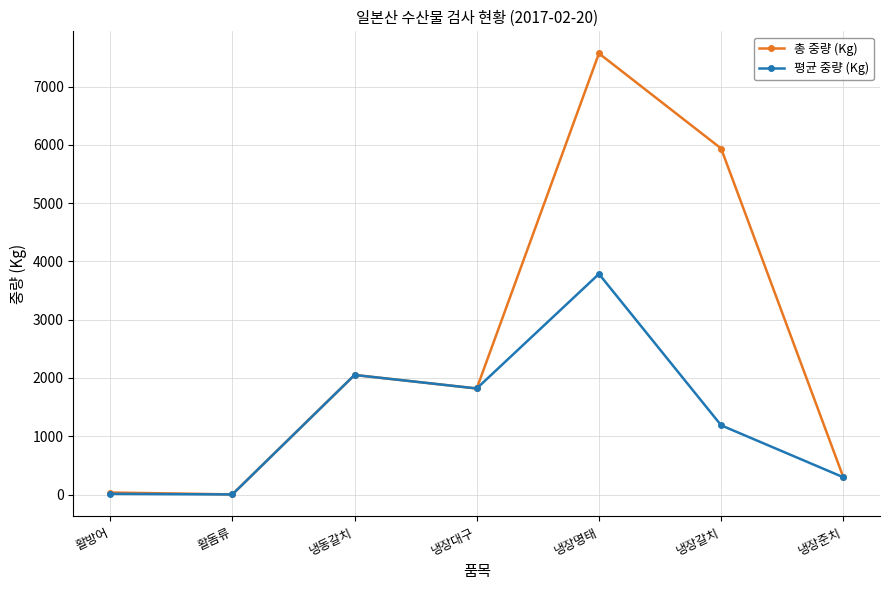

Which series has the widest spread of values?

총 중량 (Kg)